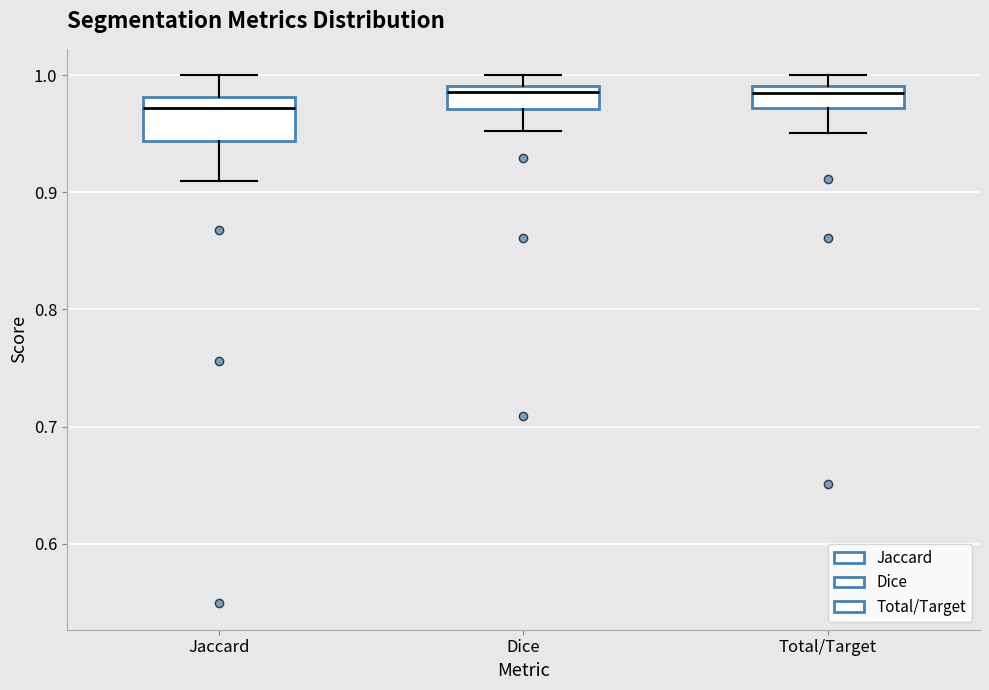

Which box has the lowest median line?

Jaccard